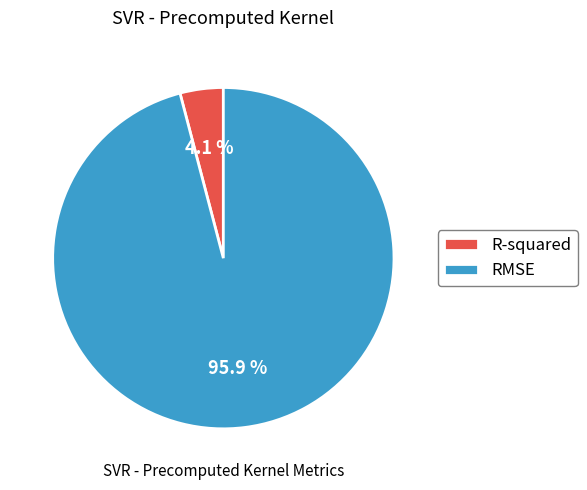

Which has a higher value, RMSE or R-squared?

RMSE